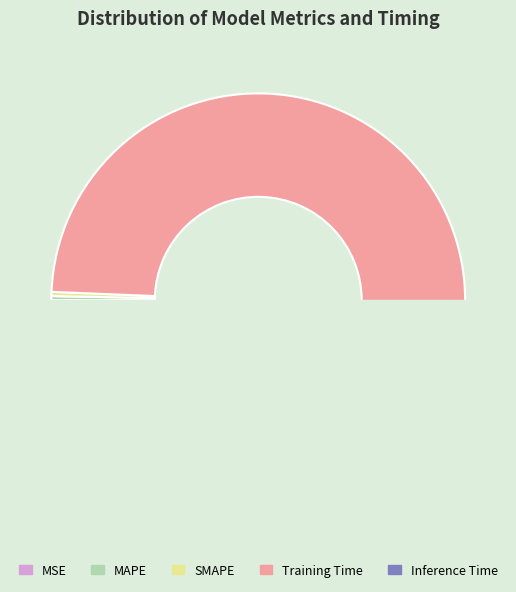

True or false: MSE accounts for 0% of the total.

True